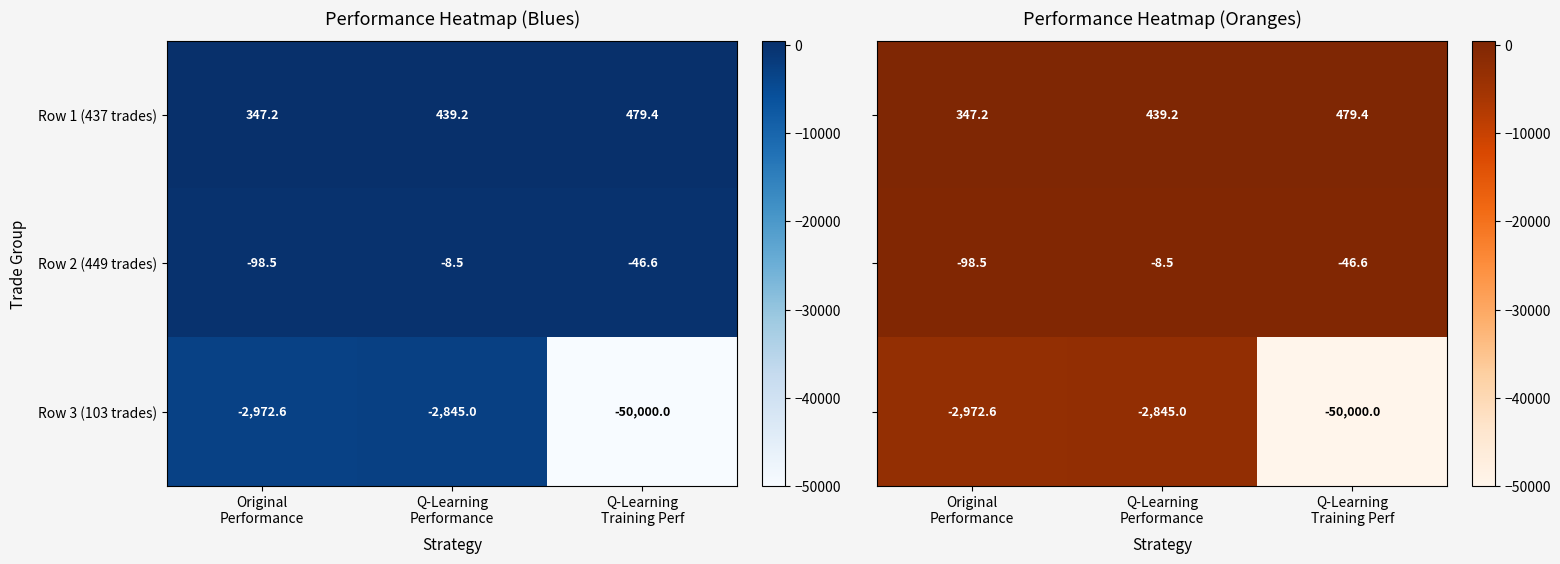

What is the highest value of the Row 2 (449 trades) series?

-8.5